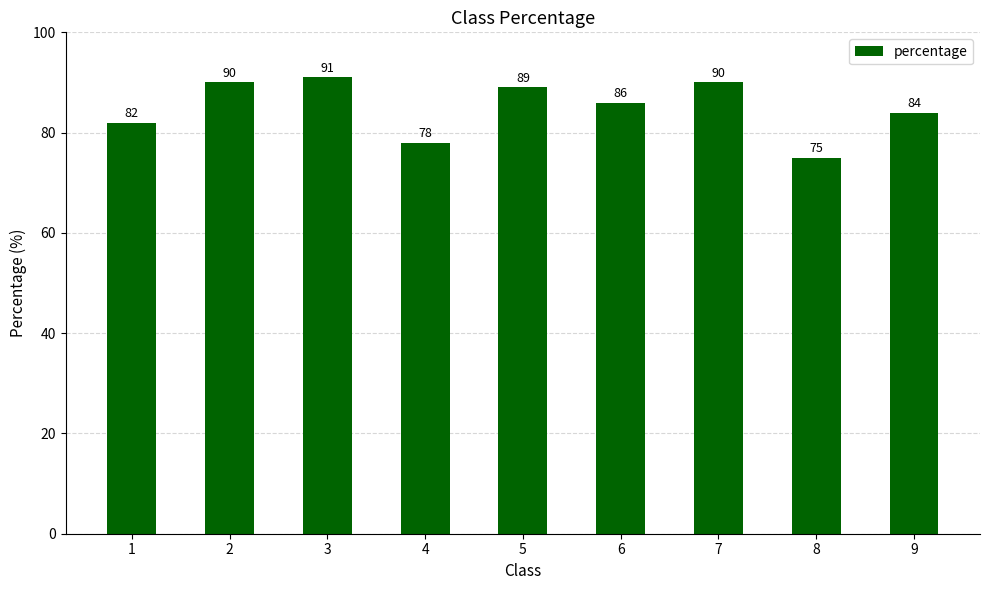

What is the value of the 6th bar from the left?

86